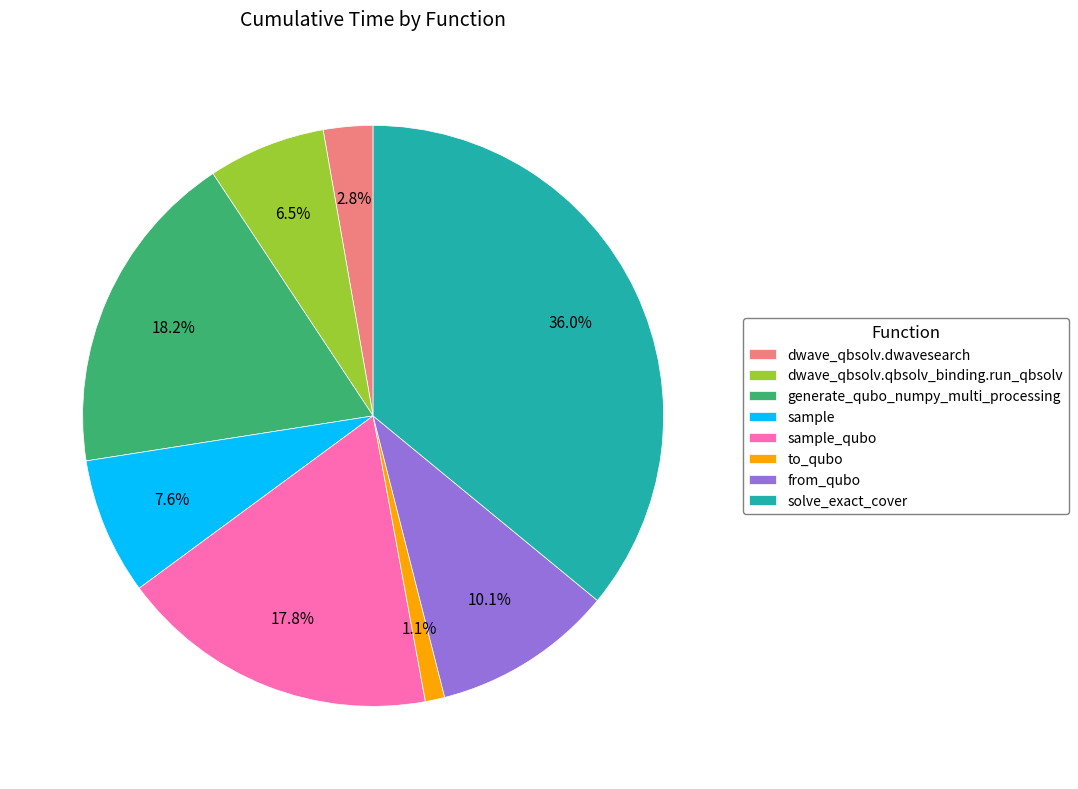

Which slice is the largest?

solve_exact_cover